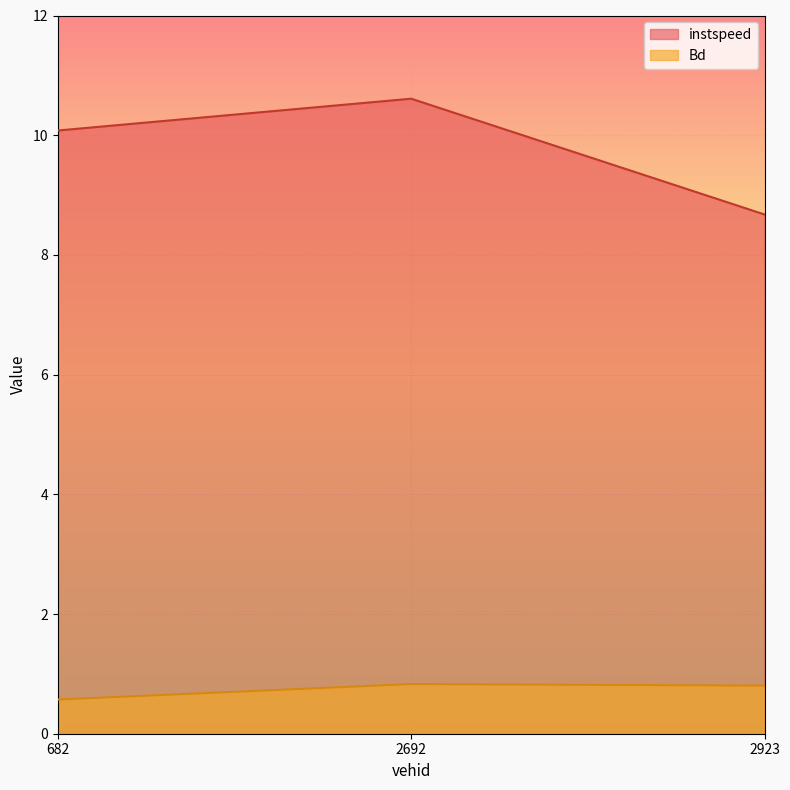

The instspeed series shows 14.0 at 682. True or false?

False